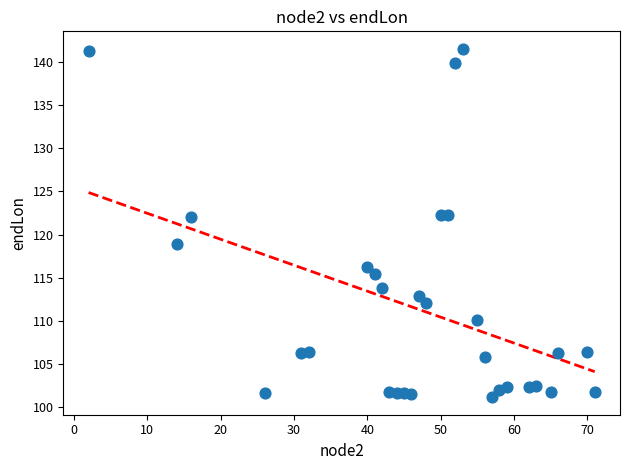

What is the range of X values (max minus min)?

69.0